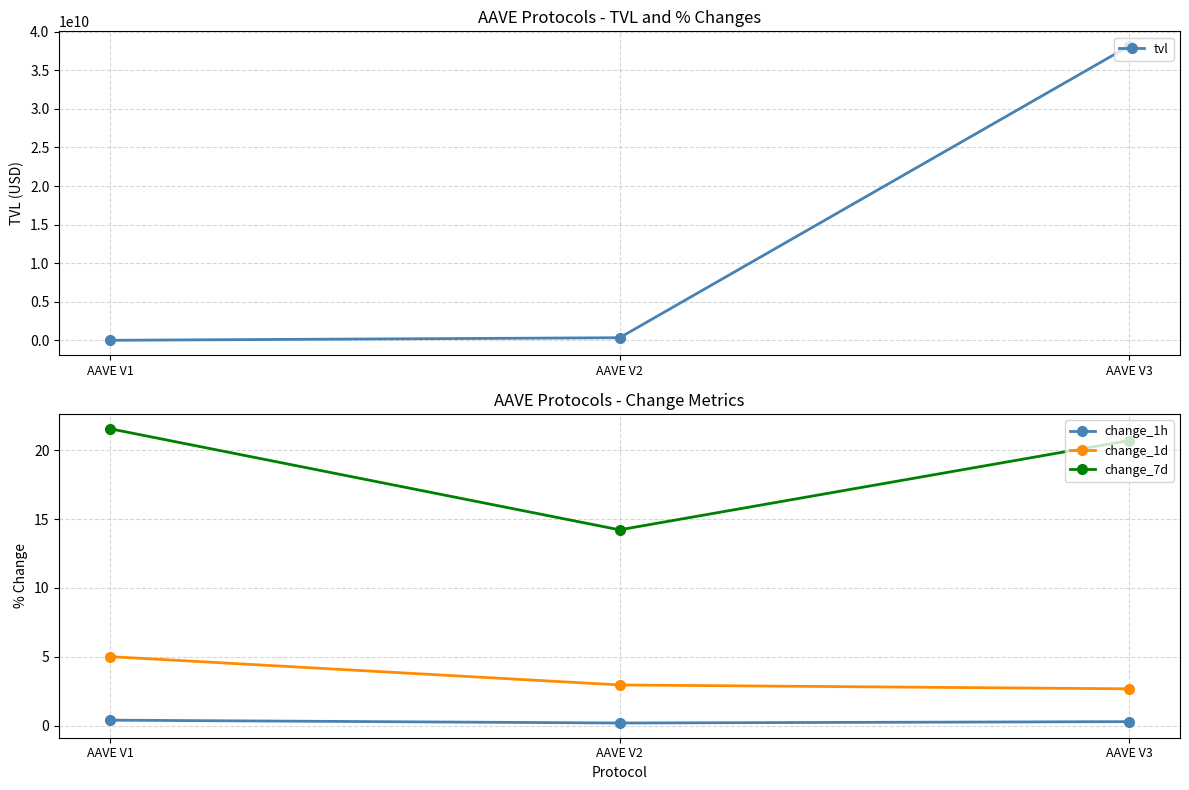

What is the approximate value of change_1h at AAVE V1?

0.4